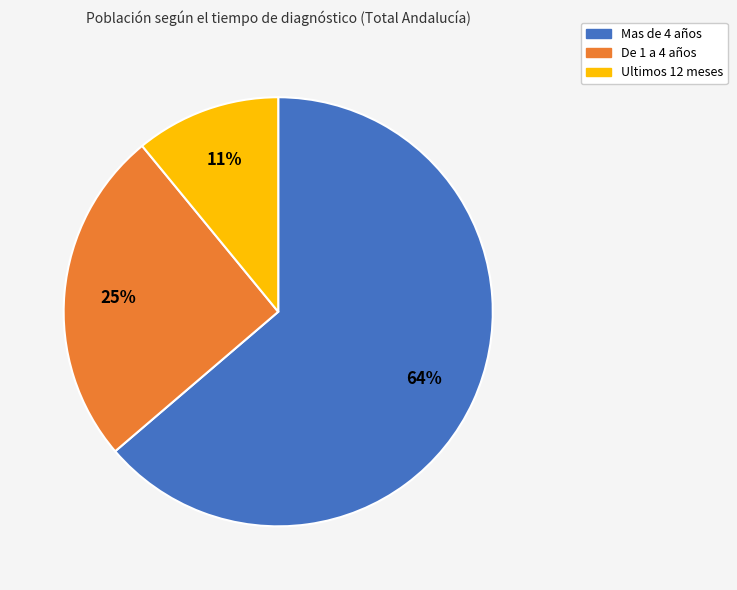

To the nearest percent, what portion does Mas de 4 años represent?

64%